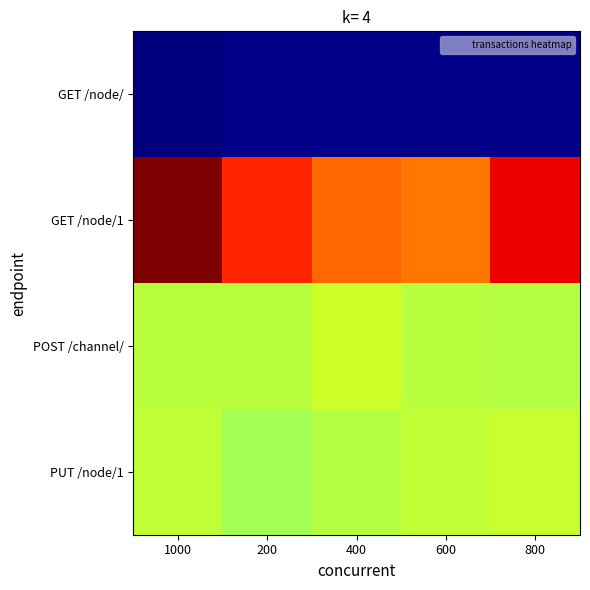

At 600, list the series in order from smallest to largest.

GET /node/, POST /channel/, PUT /node/1, GET /node/1